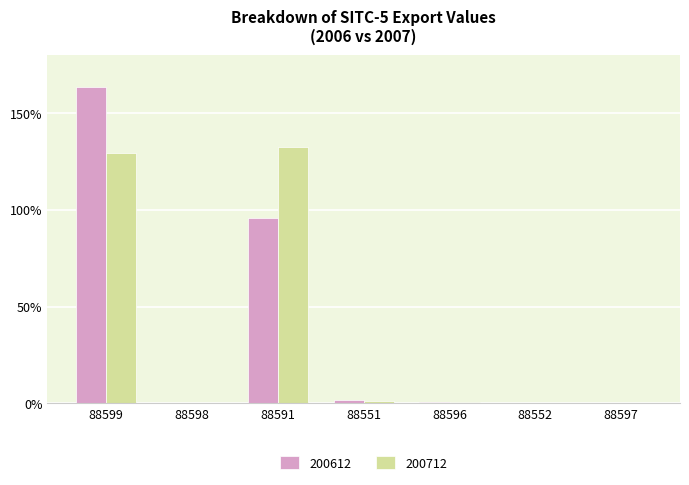

How many groups of bars are there?

7